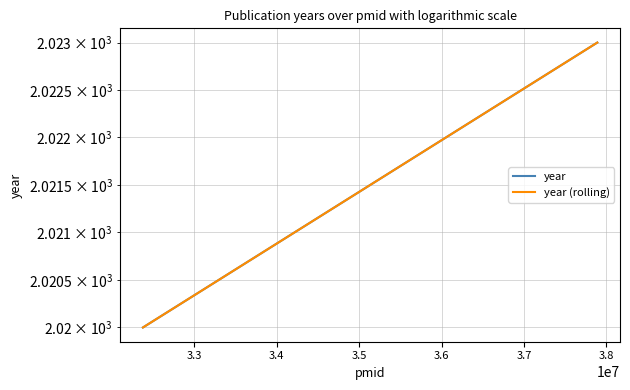

True or false: year (rolling) and year intersect in this chart.

False